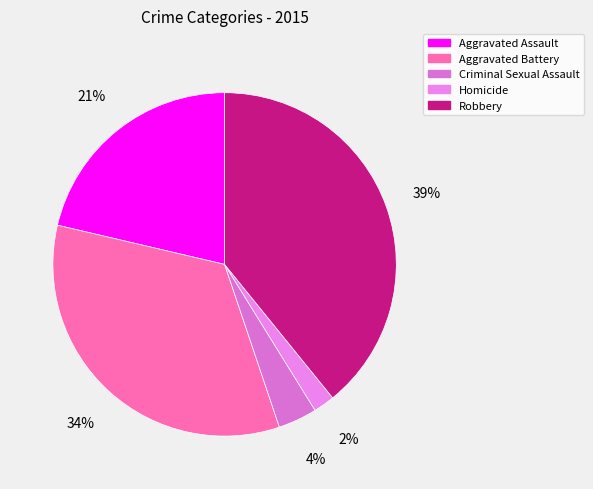

Between Homicide and Criminal Sexual Assault, which is larger?

Criminal Sexual Assault